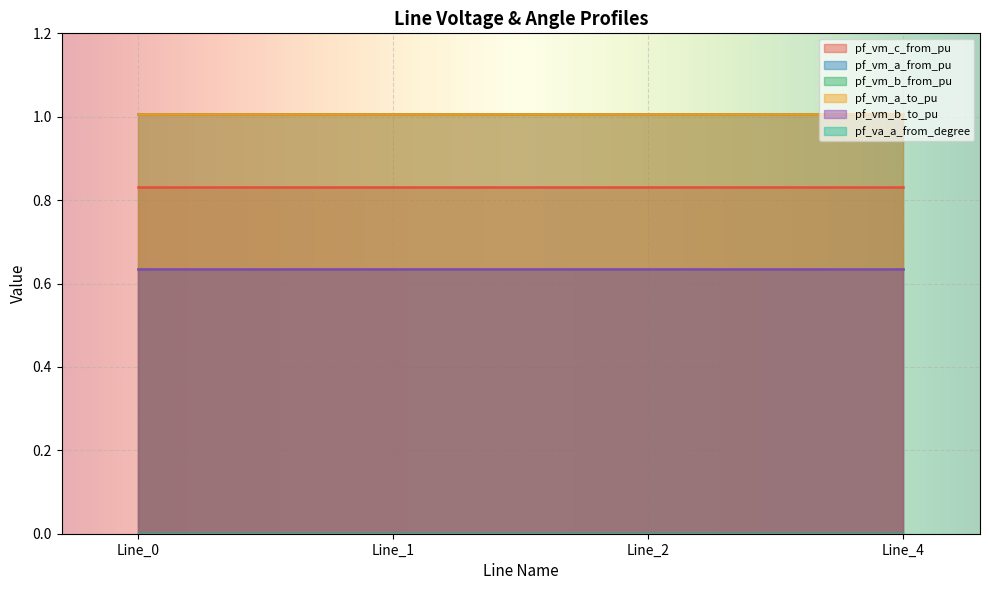

Between Line_0 and Line_1, which series saw the biggest shift?

pf_vm_c_from_pu